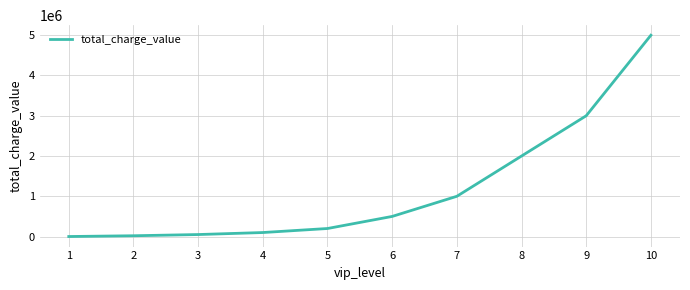

The value at 7 is 1000000. True or false?

True